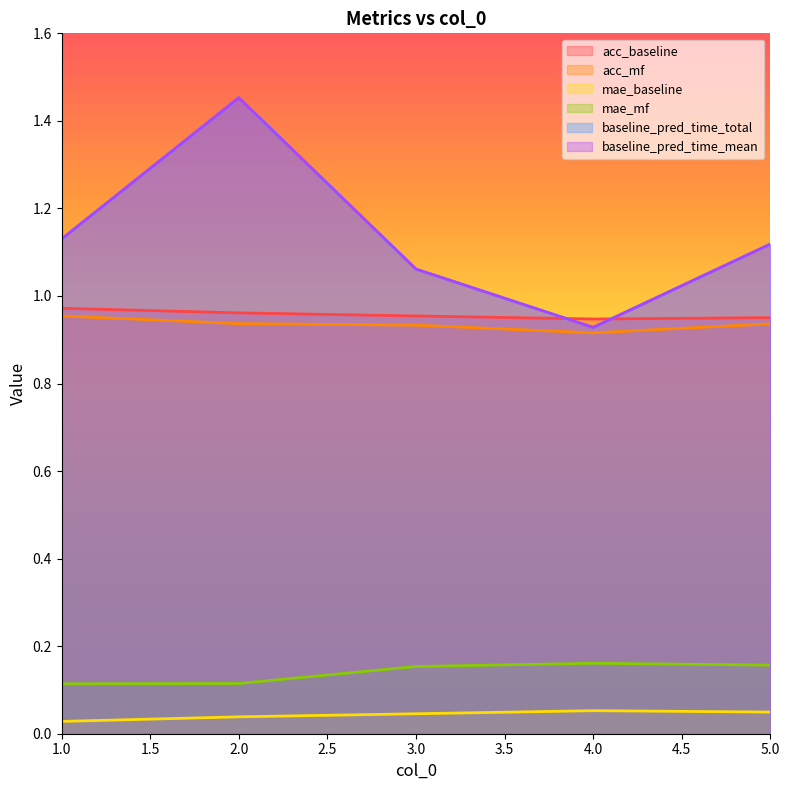

What are all the series names shown in the legend?

acc_baseline, acc_mf, mae_baseline, mae_mf, baseline_pred_time_total, baseline_pred_time_mean